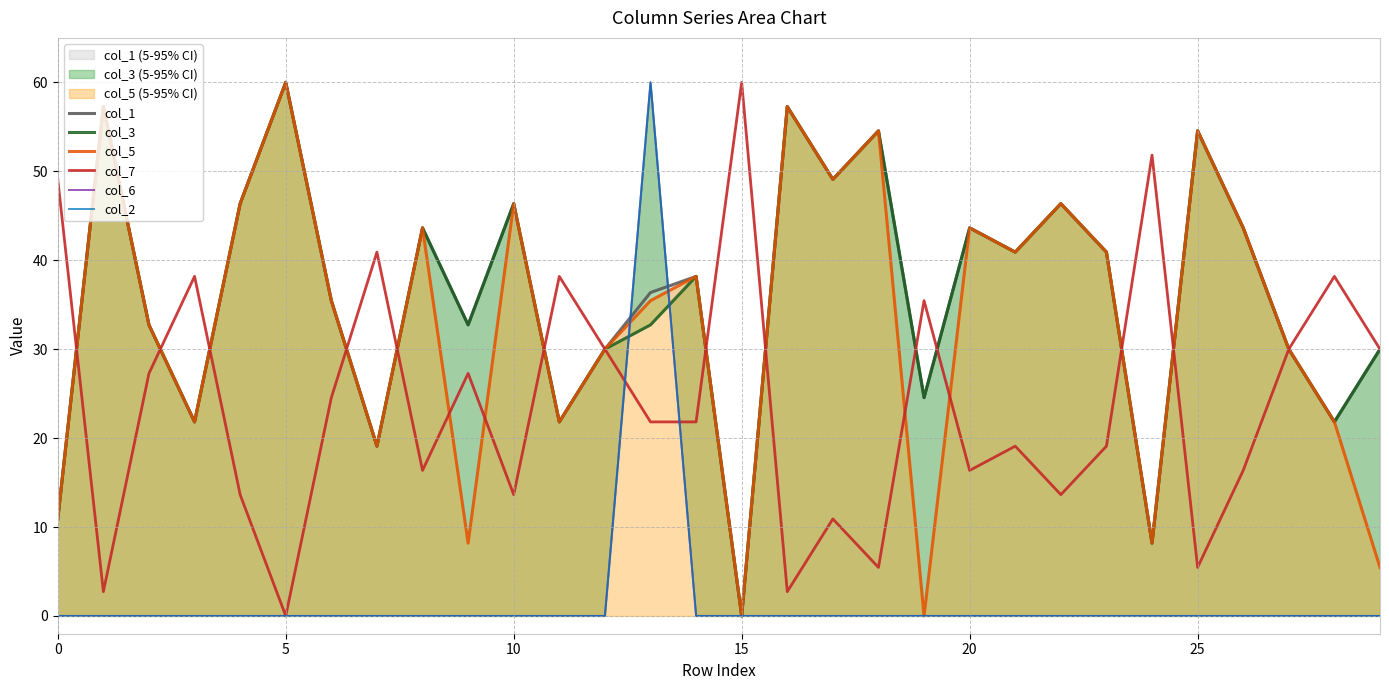

What is the difference between the maximum and minimum values in the col_1 series?

60.0